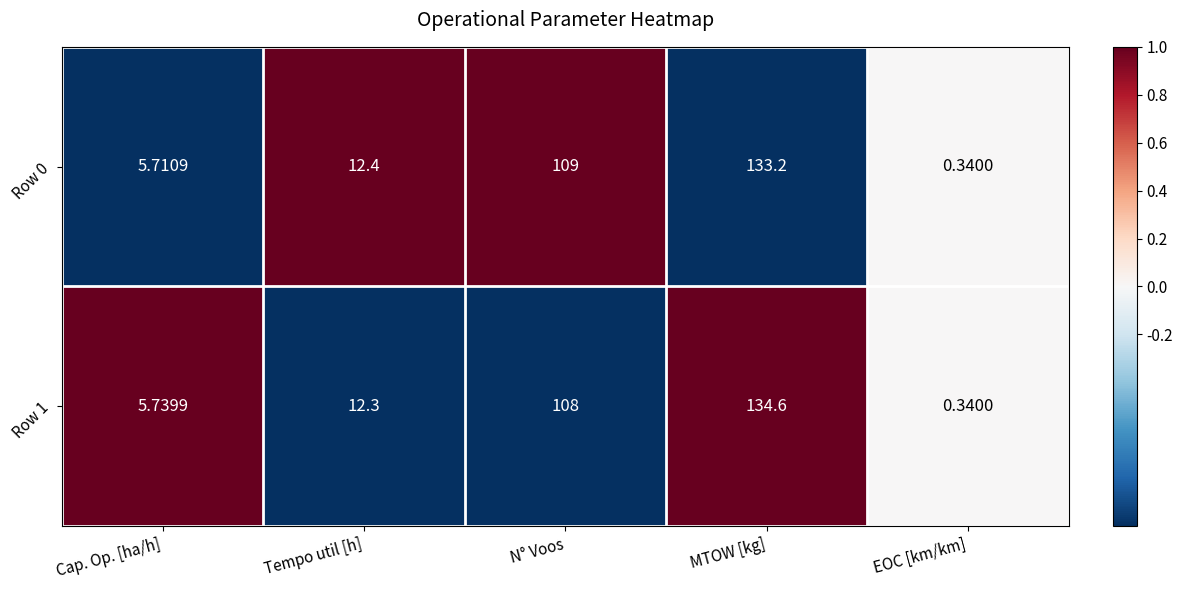

What is the greatest value displayed?

134.6